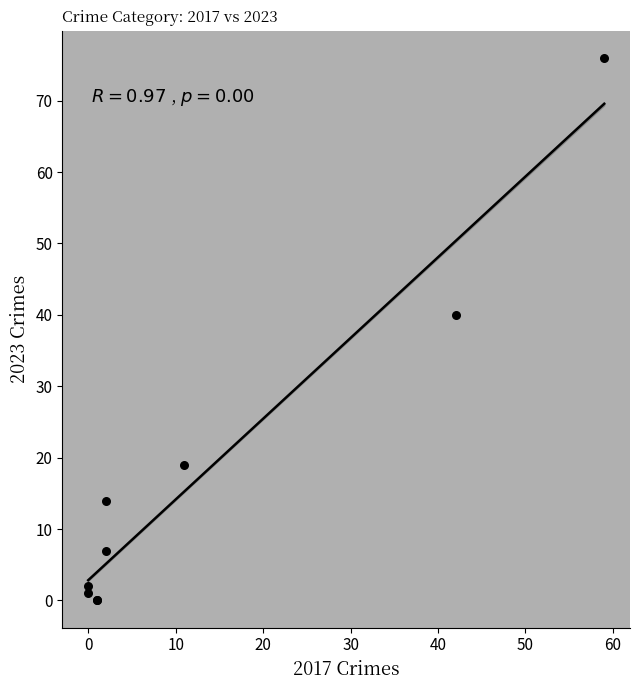

What Y value in the scatter plot is closest to 38?

40